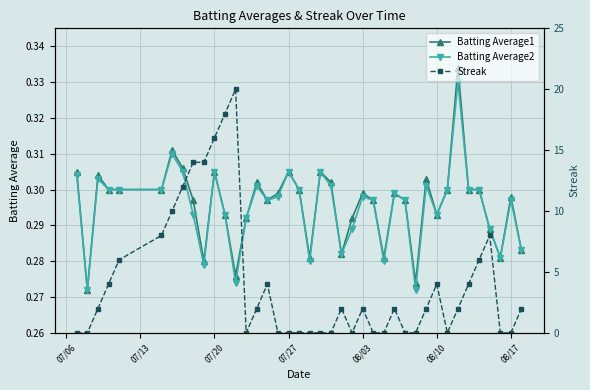

Count the number of categories in the chart.

40